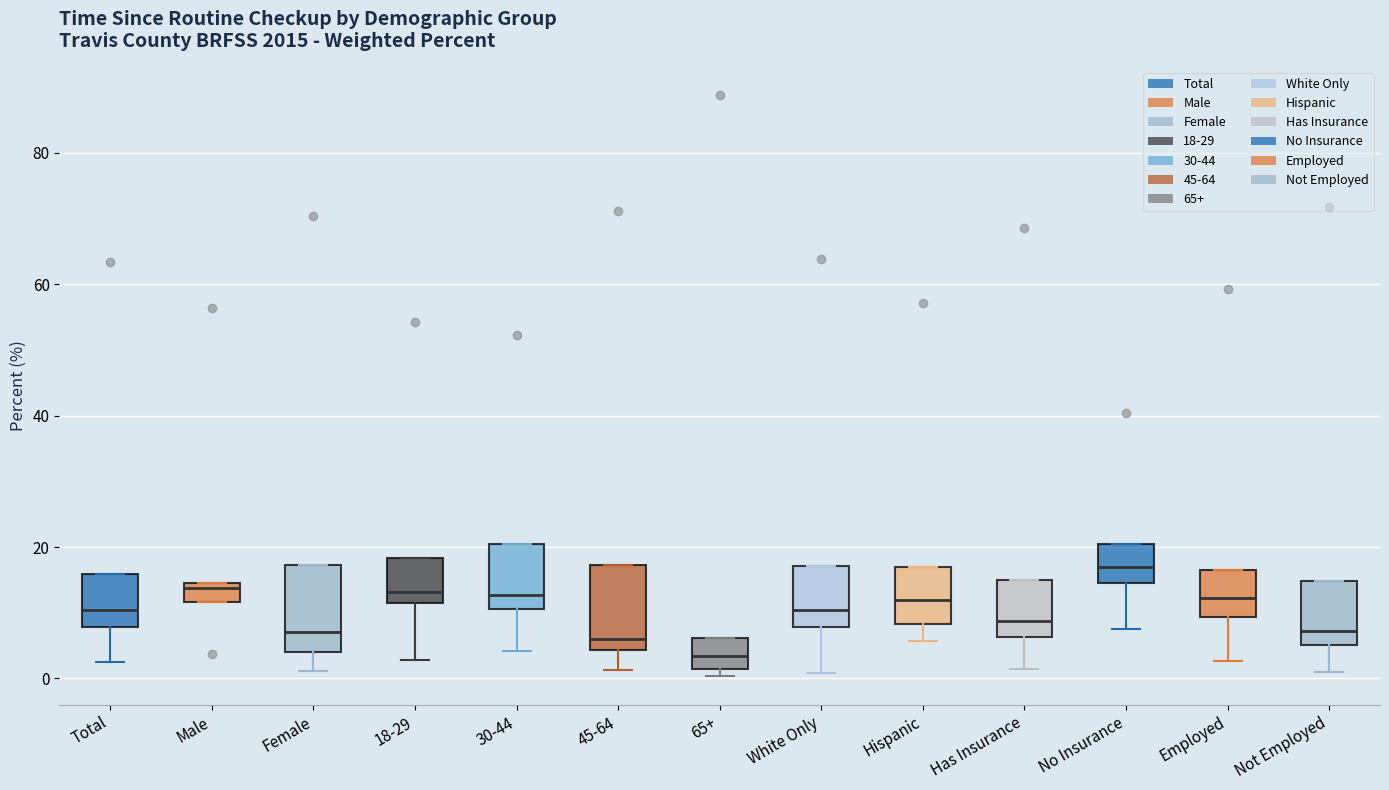

Where does the lower whisker of the box for Employed end on the y-axis? The values are not printed on the chart, so give them approximately, as read against the axis.

2